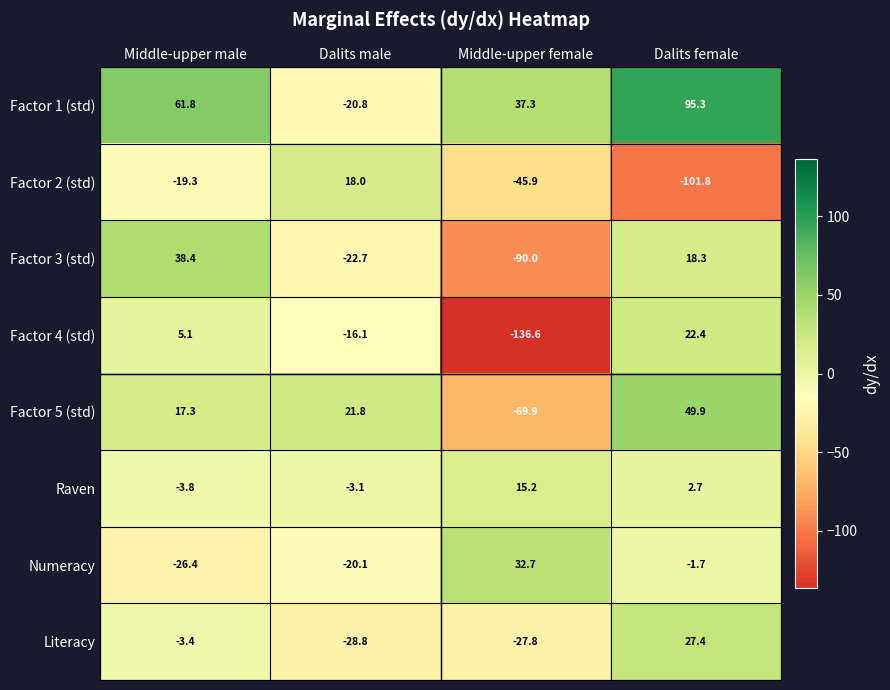

Count the number of data series in this chart.

8